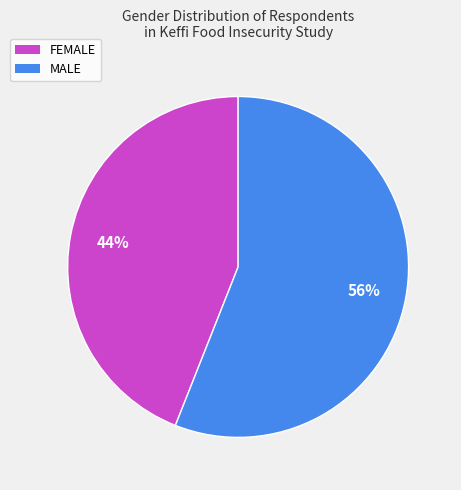

Combined, do MALE and FEMALE account for over 50%?

Yes